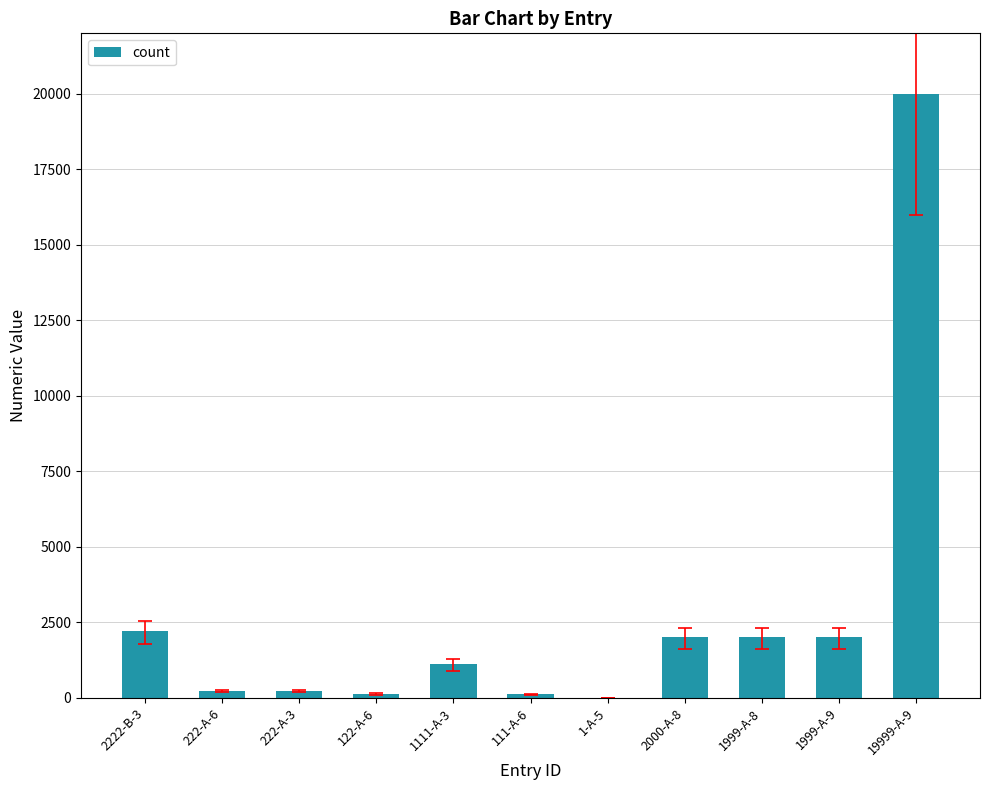

What is the change in value from 111-A-6 to 1999-A-9?

+1888